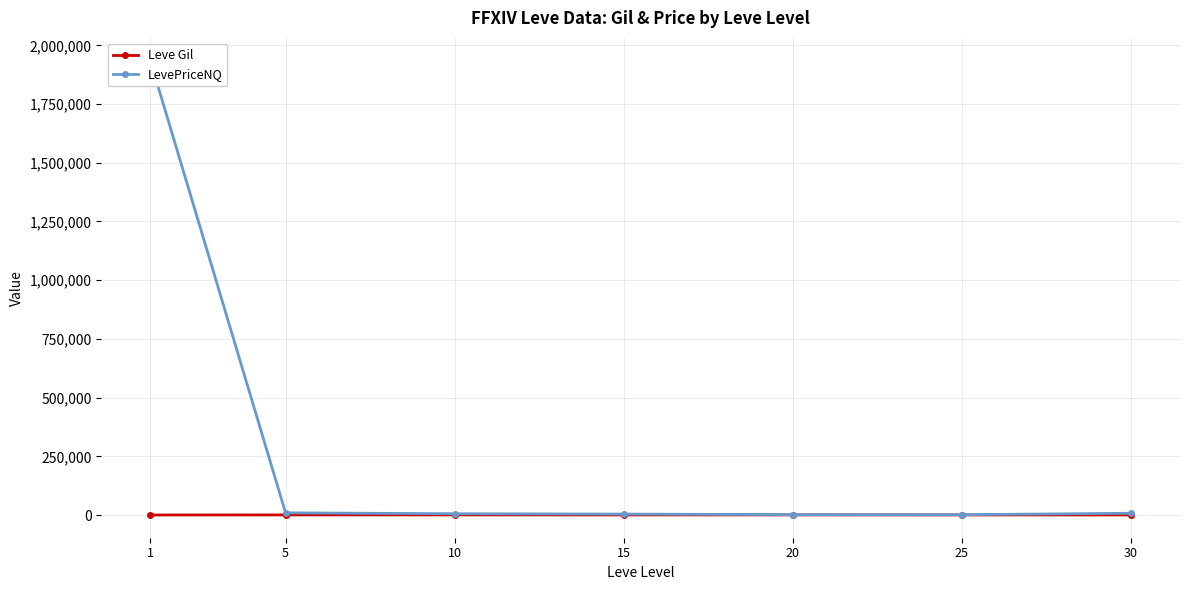

Rank the series by their maximum value, from highest to lowest.

LevePriceNQ, Leve Gil